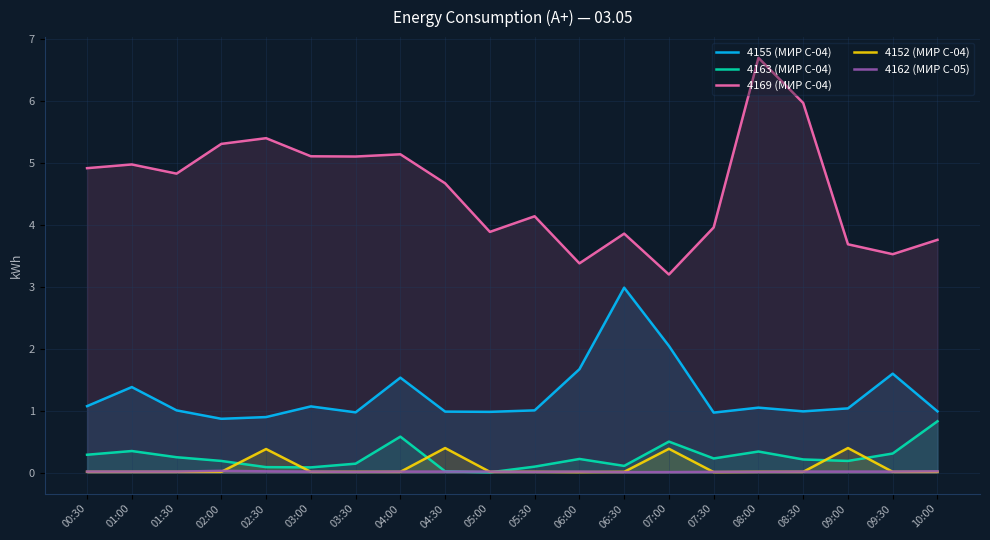

The 4169 (МИР С-04) series shows 6.0 at 08:30. True or false?

True